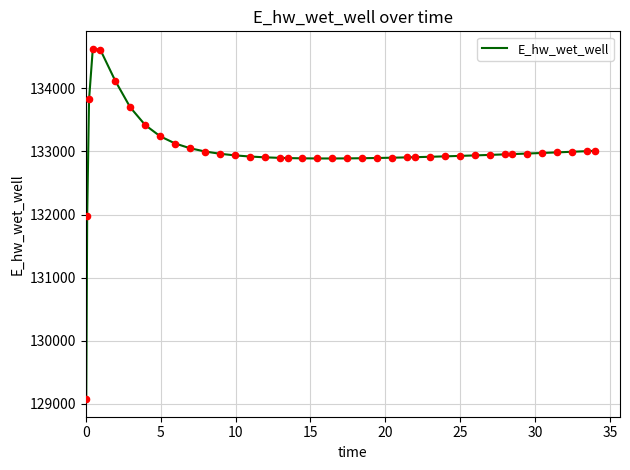

What is the smallest value displayed?

129070.3